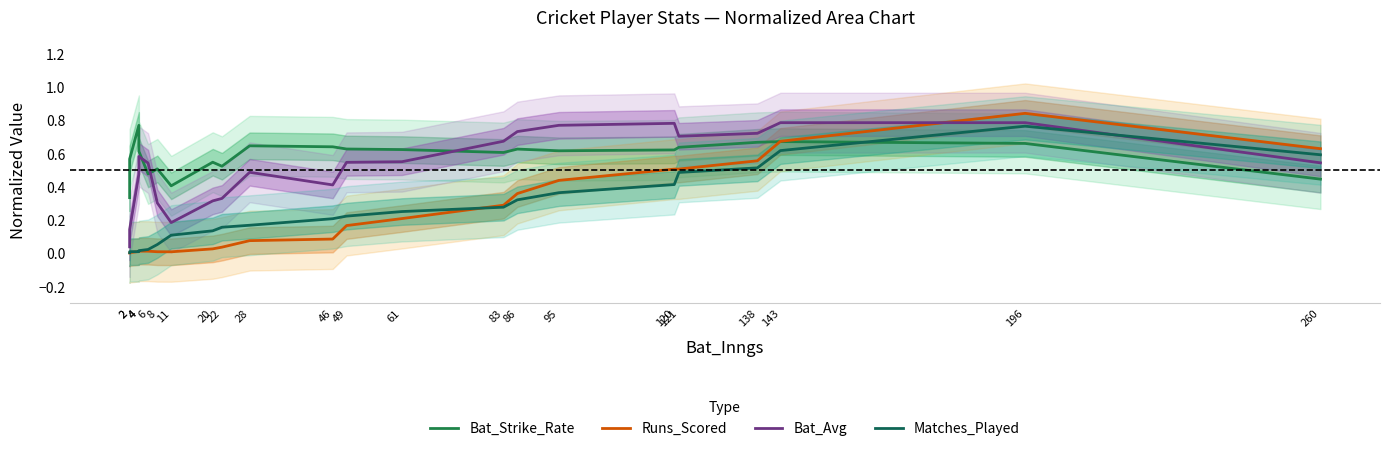

Count the number of categories in the chart.

22